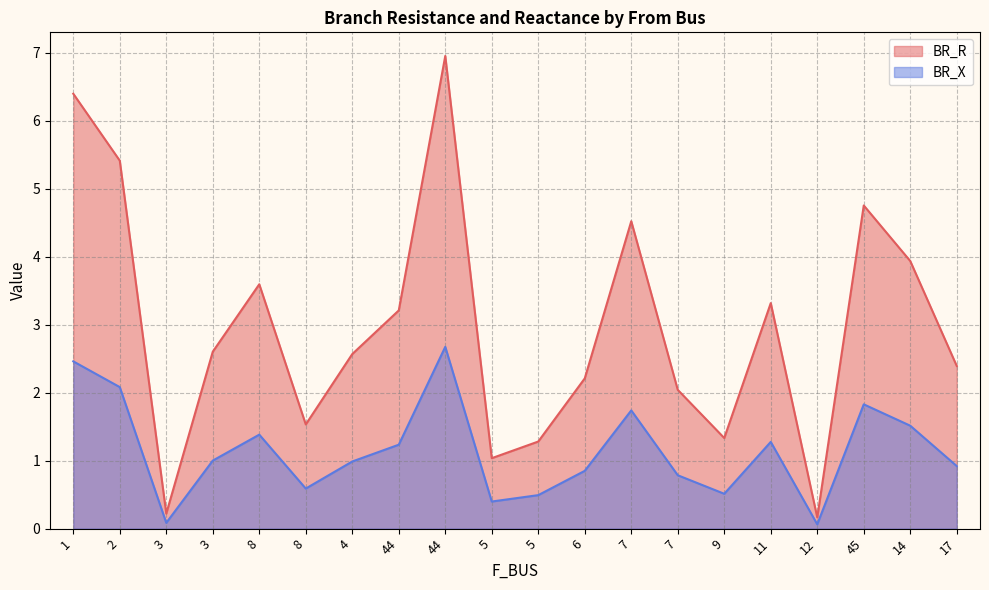

What is the maximum value for BR_X?

2.7